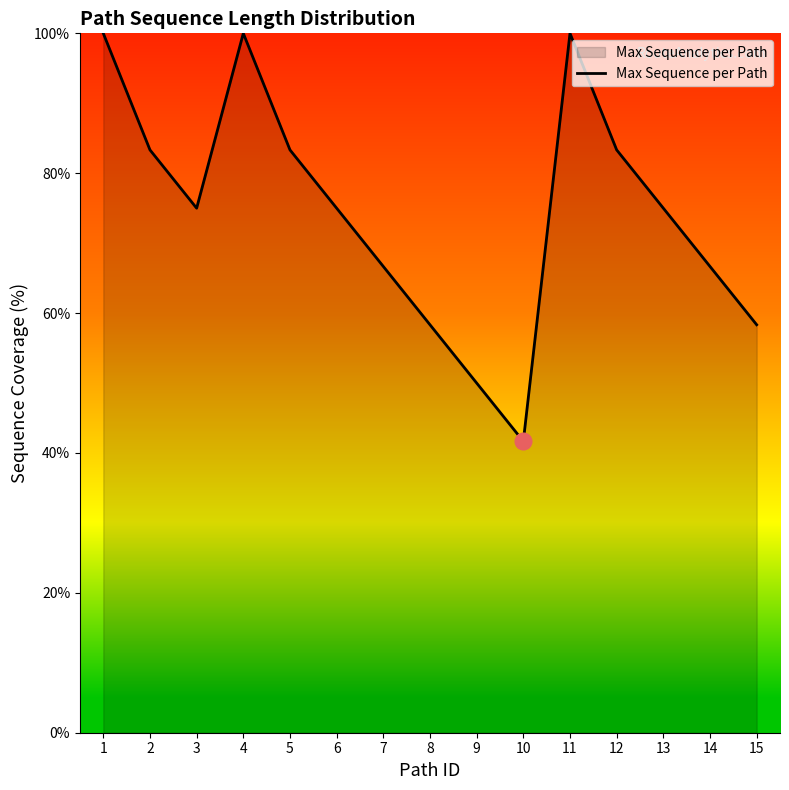

Reading left to right, what are all the values shown in this chart?

100.0	83.3	75.0	100.0	83.3	75.0	66.7	58.3	50.0	41.7	100.0	83.3	75.0	66.7	58.3